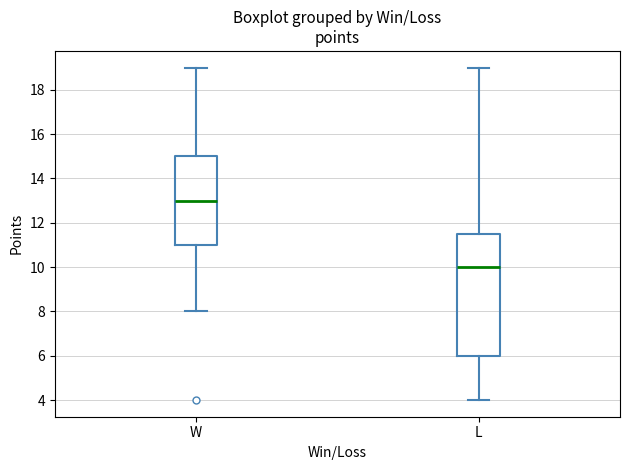

Reading left to right, read every box against the y-axis: the position of its median line, the range the box covers, and the ends of its whiskers. The values are not printed on the chart, so give them approximately, as read against the axis.

W: median 13.0, box 11.0 to 15.0, whiskers 8.0 to 19.0
L: median 10.0, box 6.0 to 11.6, whiskers 4.0 to 19.0